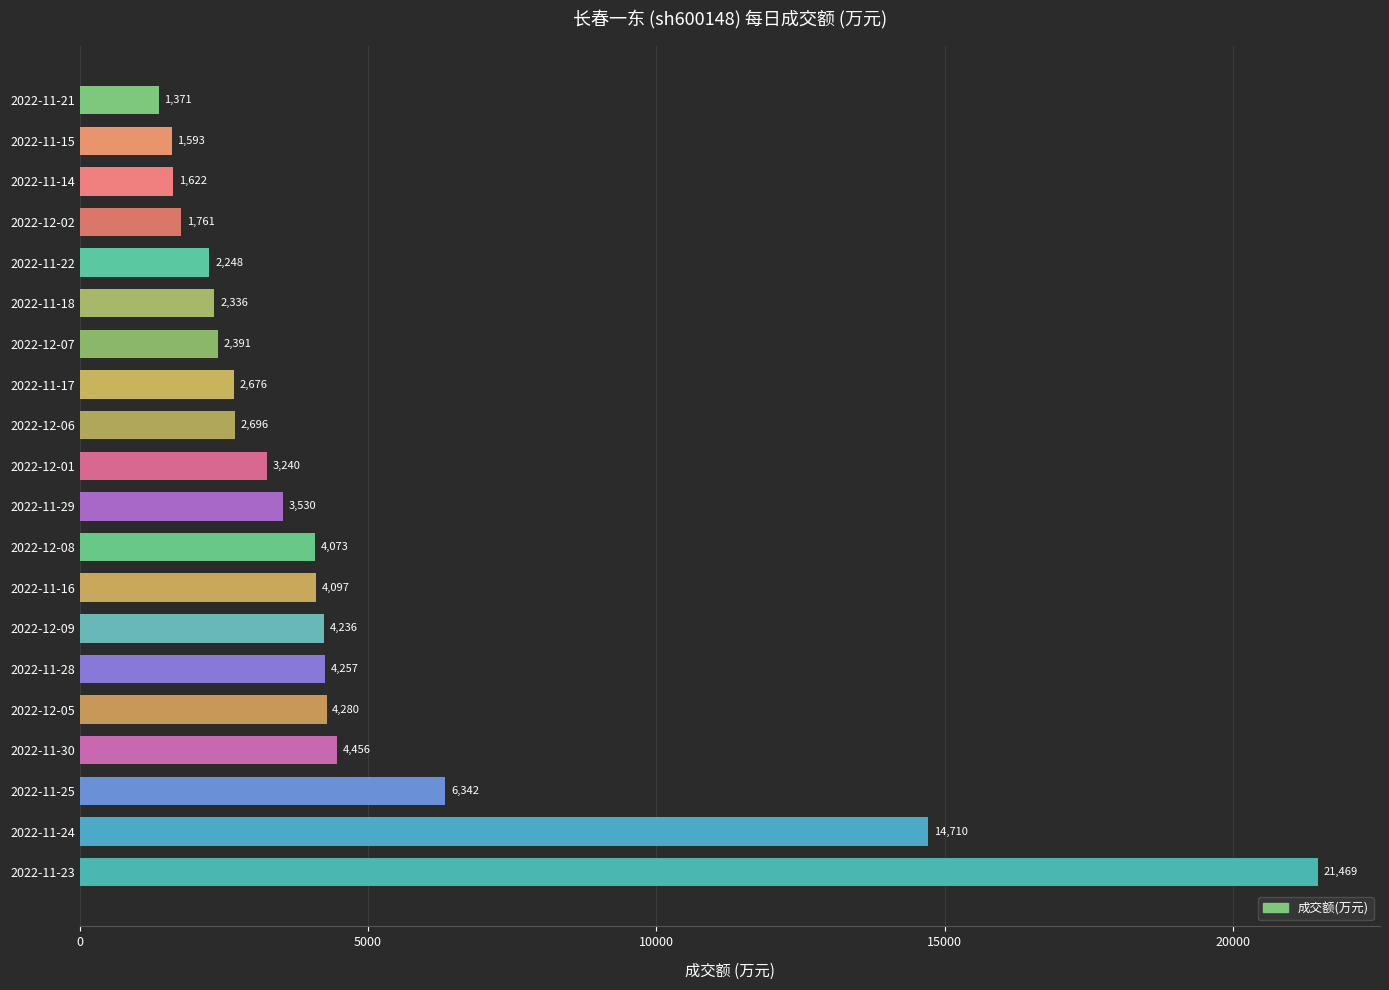

Where is the data nearest to the value 11420?

2022-11-24